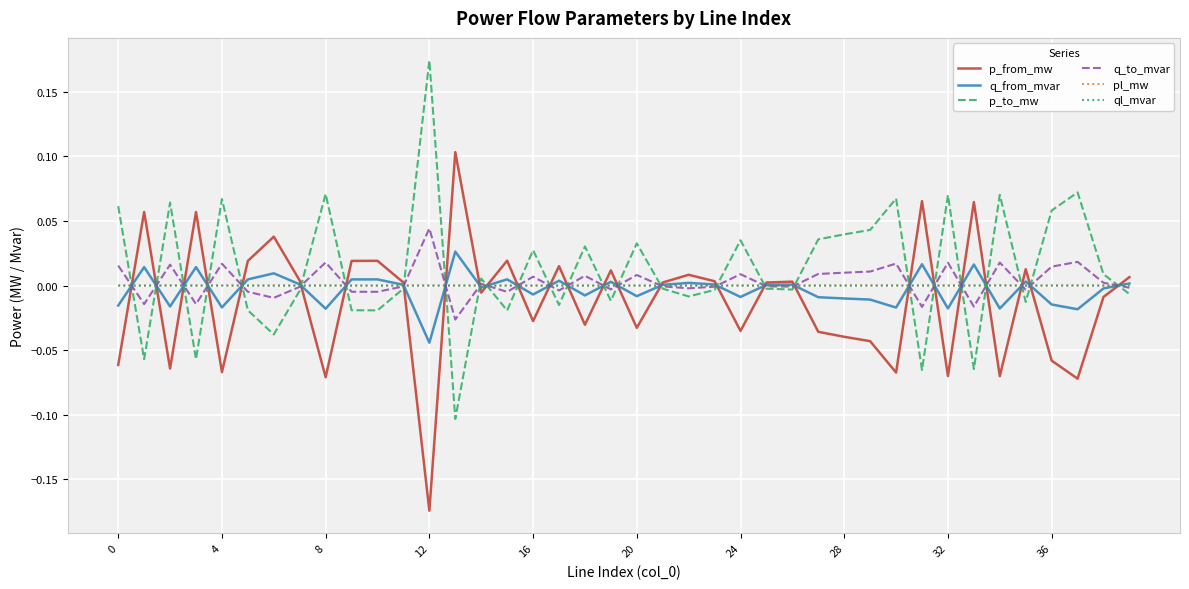

True or false: p_to_mw and ql_mvar cross at least once.

True